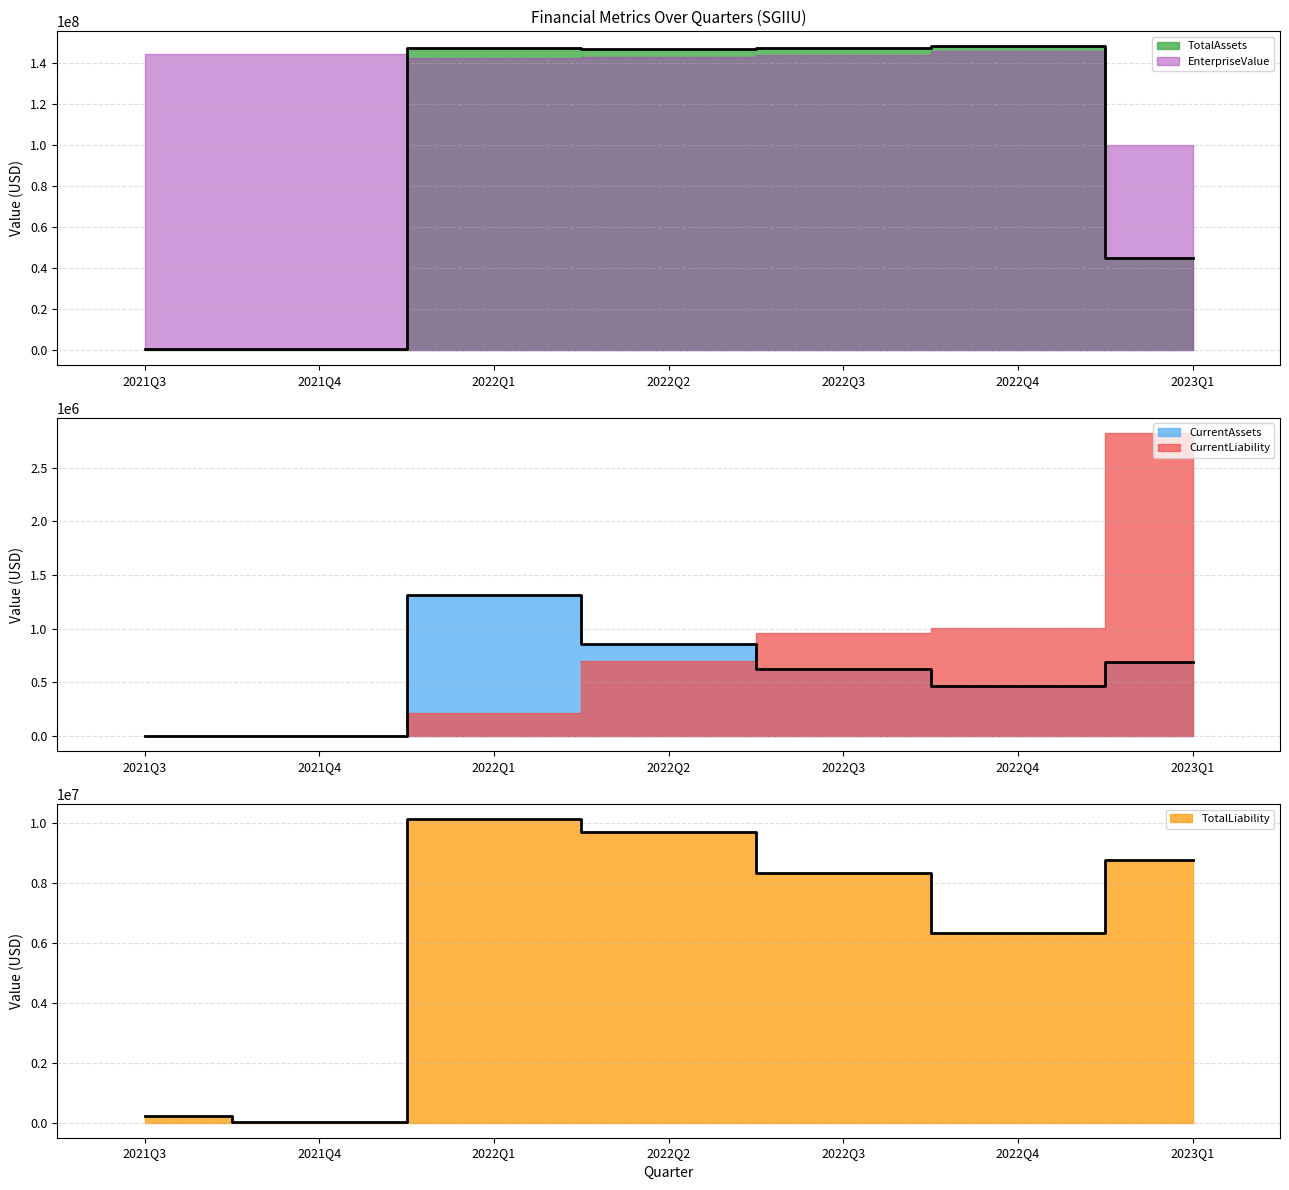

At which category does the chart reach its peak across all series?

2022Q4